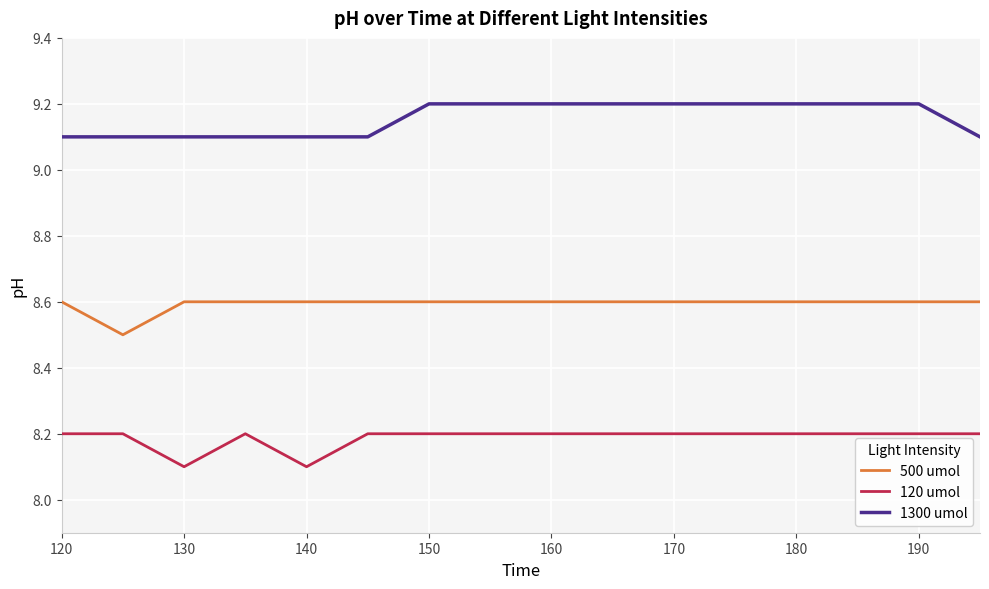

What is the difference between the maximum and minimum values in the 500 umol series?

0.1